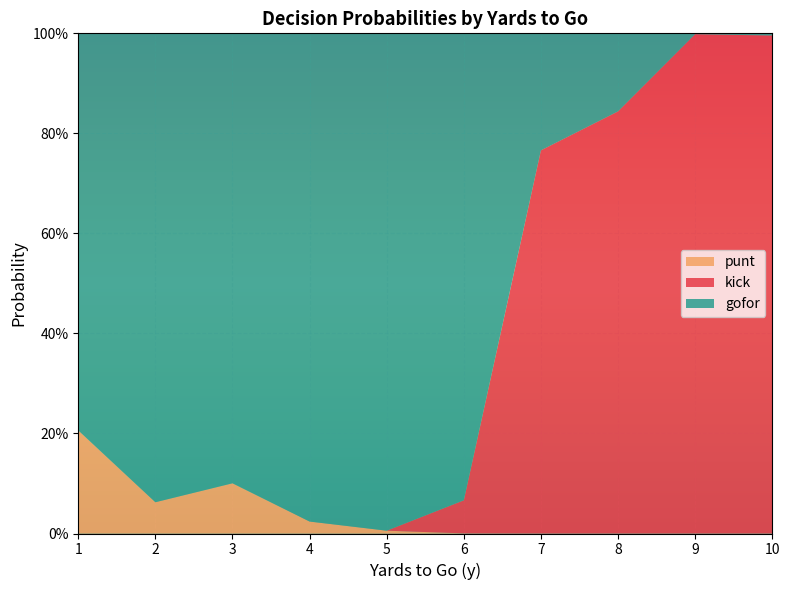

What are all the series names shown in the legend?

punt, kick, gofor